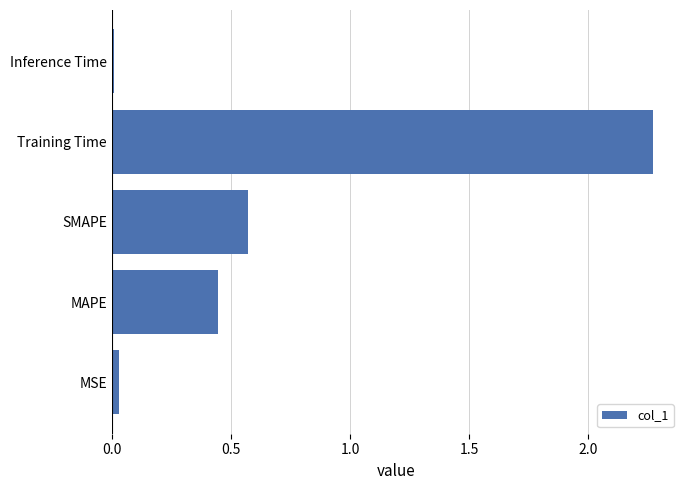

Between MSE and Training Time, which is larger?

Training Time